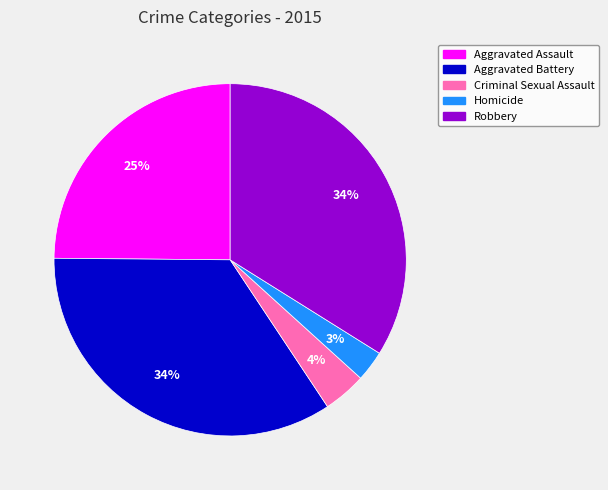

Which has a higher value, Aggravated Assault or Homicide?

Aggravated Assault